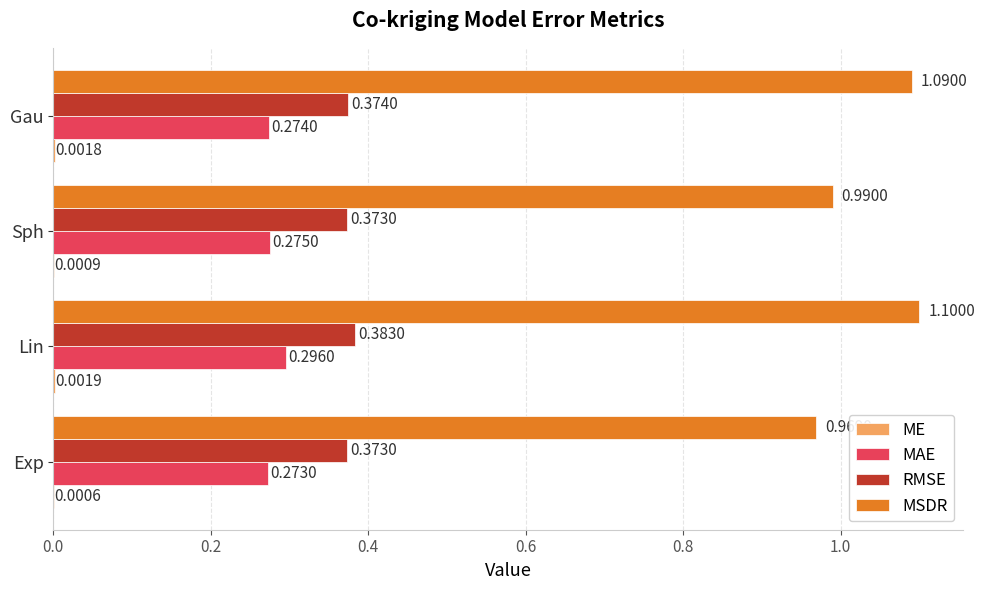

Which series changed the most between Exp and Lin?

MSDR